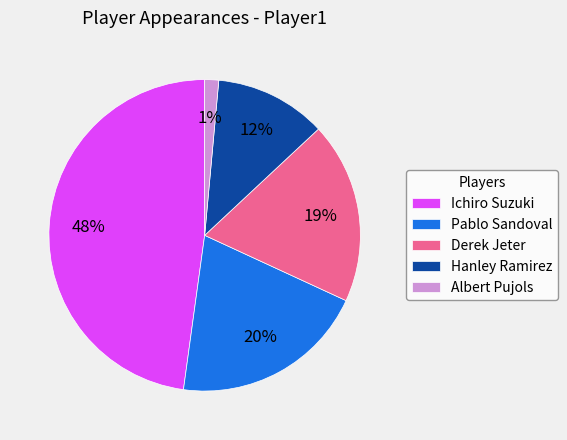

Approximately how many times larger is the value at Derek Jeter compared to Pablo Sandoval?

0.9